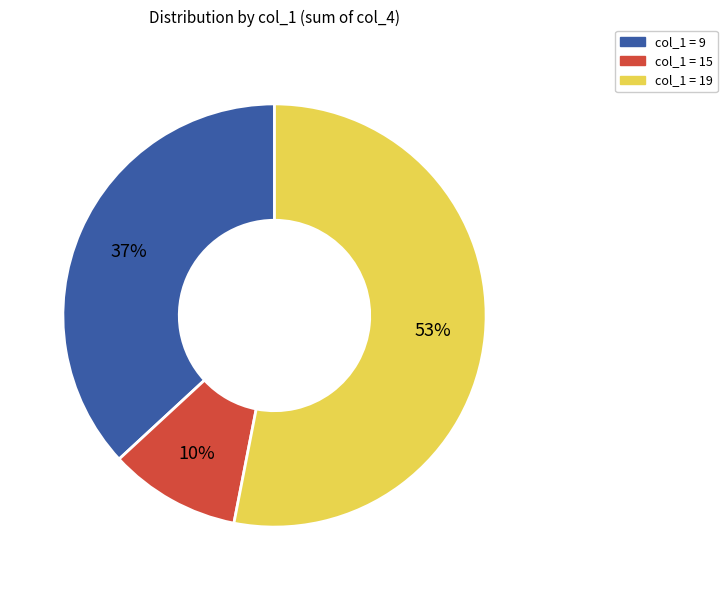

Count the number of slices in the pie.

3